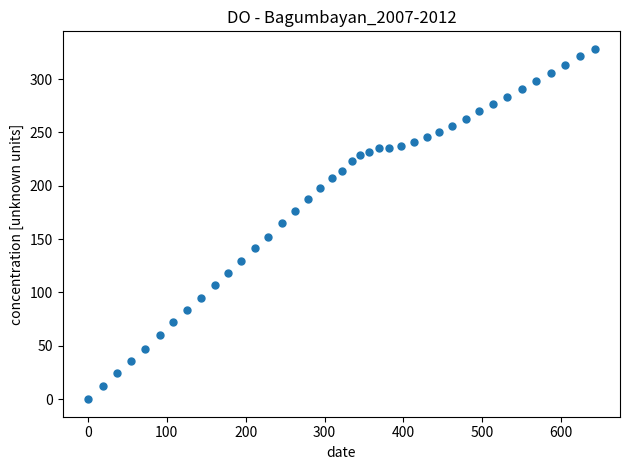

What is the range of X values (max minus min)?

642.5